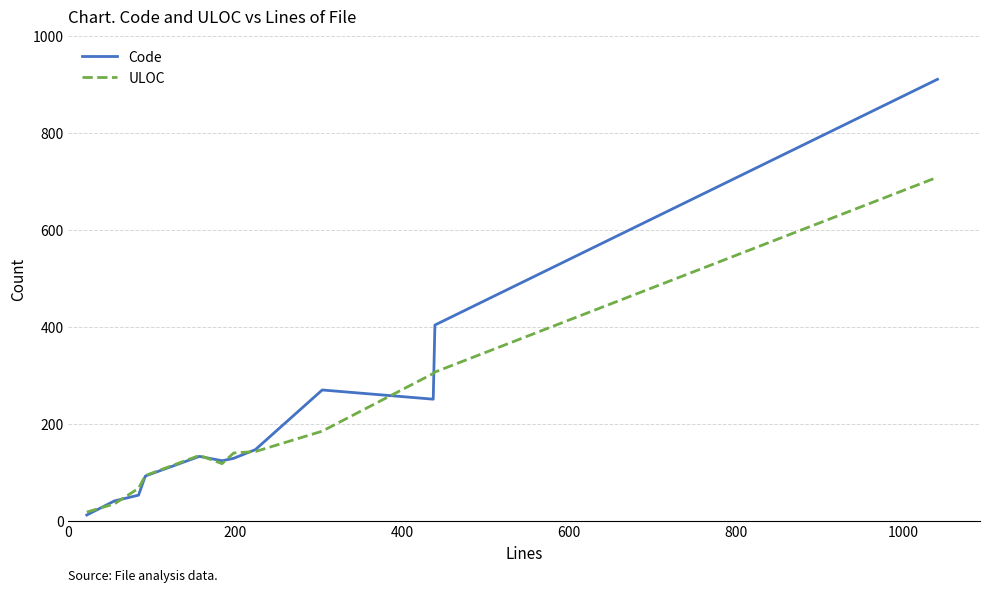

Which series has the largest range (max minus min)?

Code